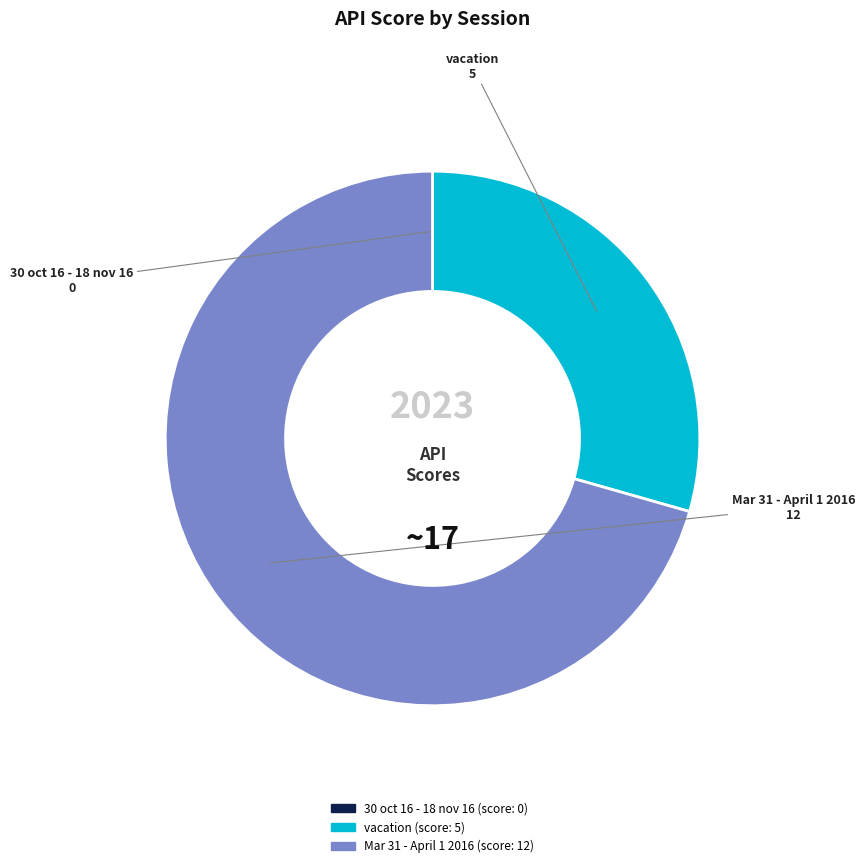

What is the ratio of the value at vacation to the value at Mar 31 - April 1 2016?

0.4